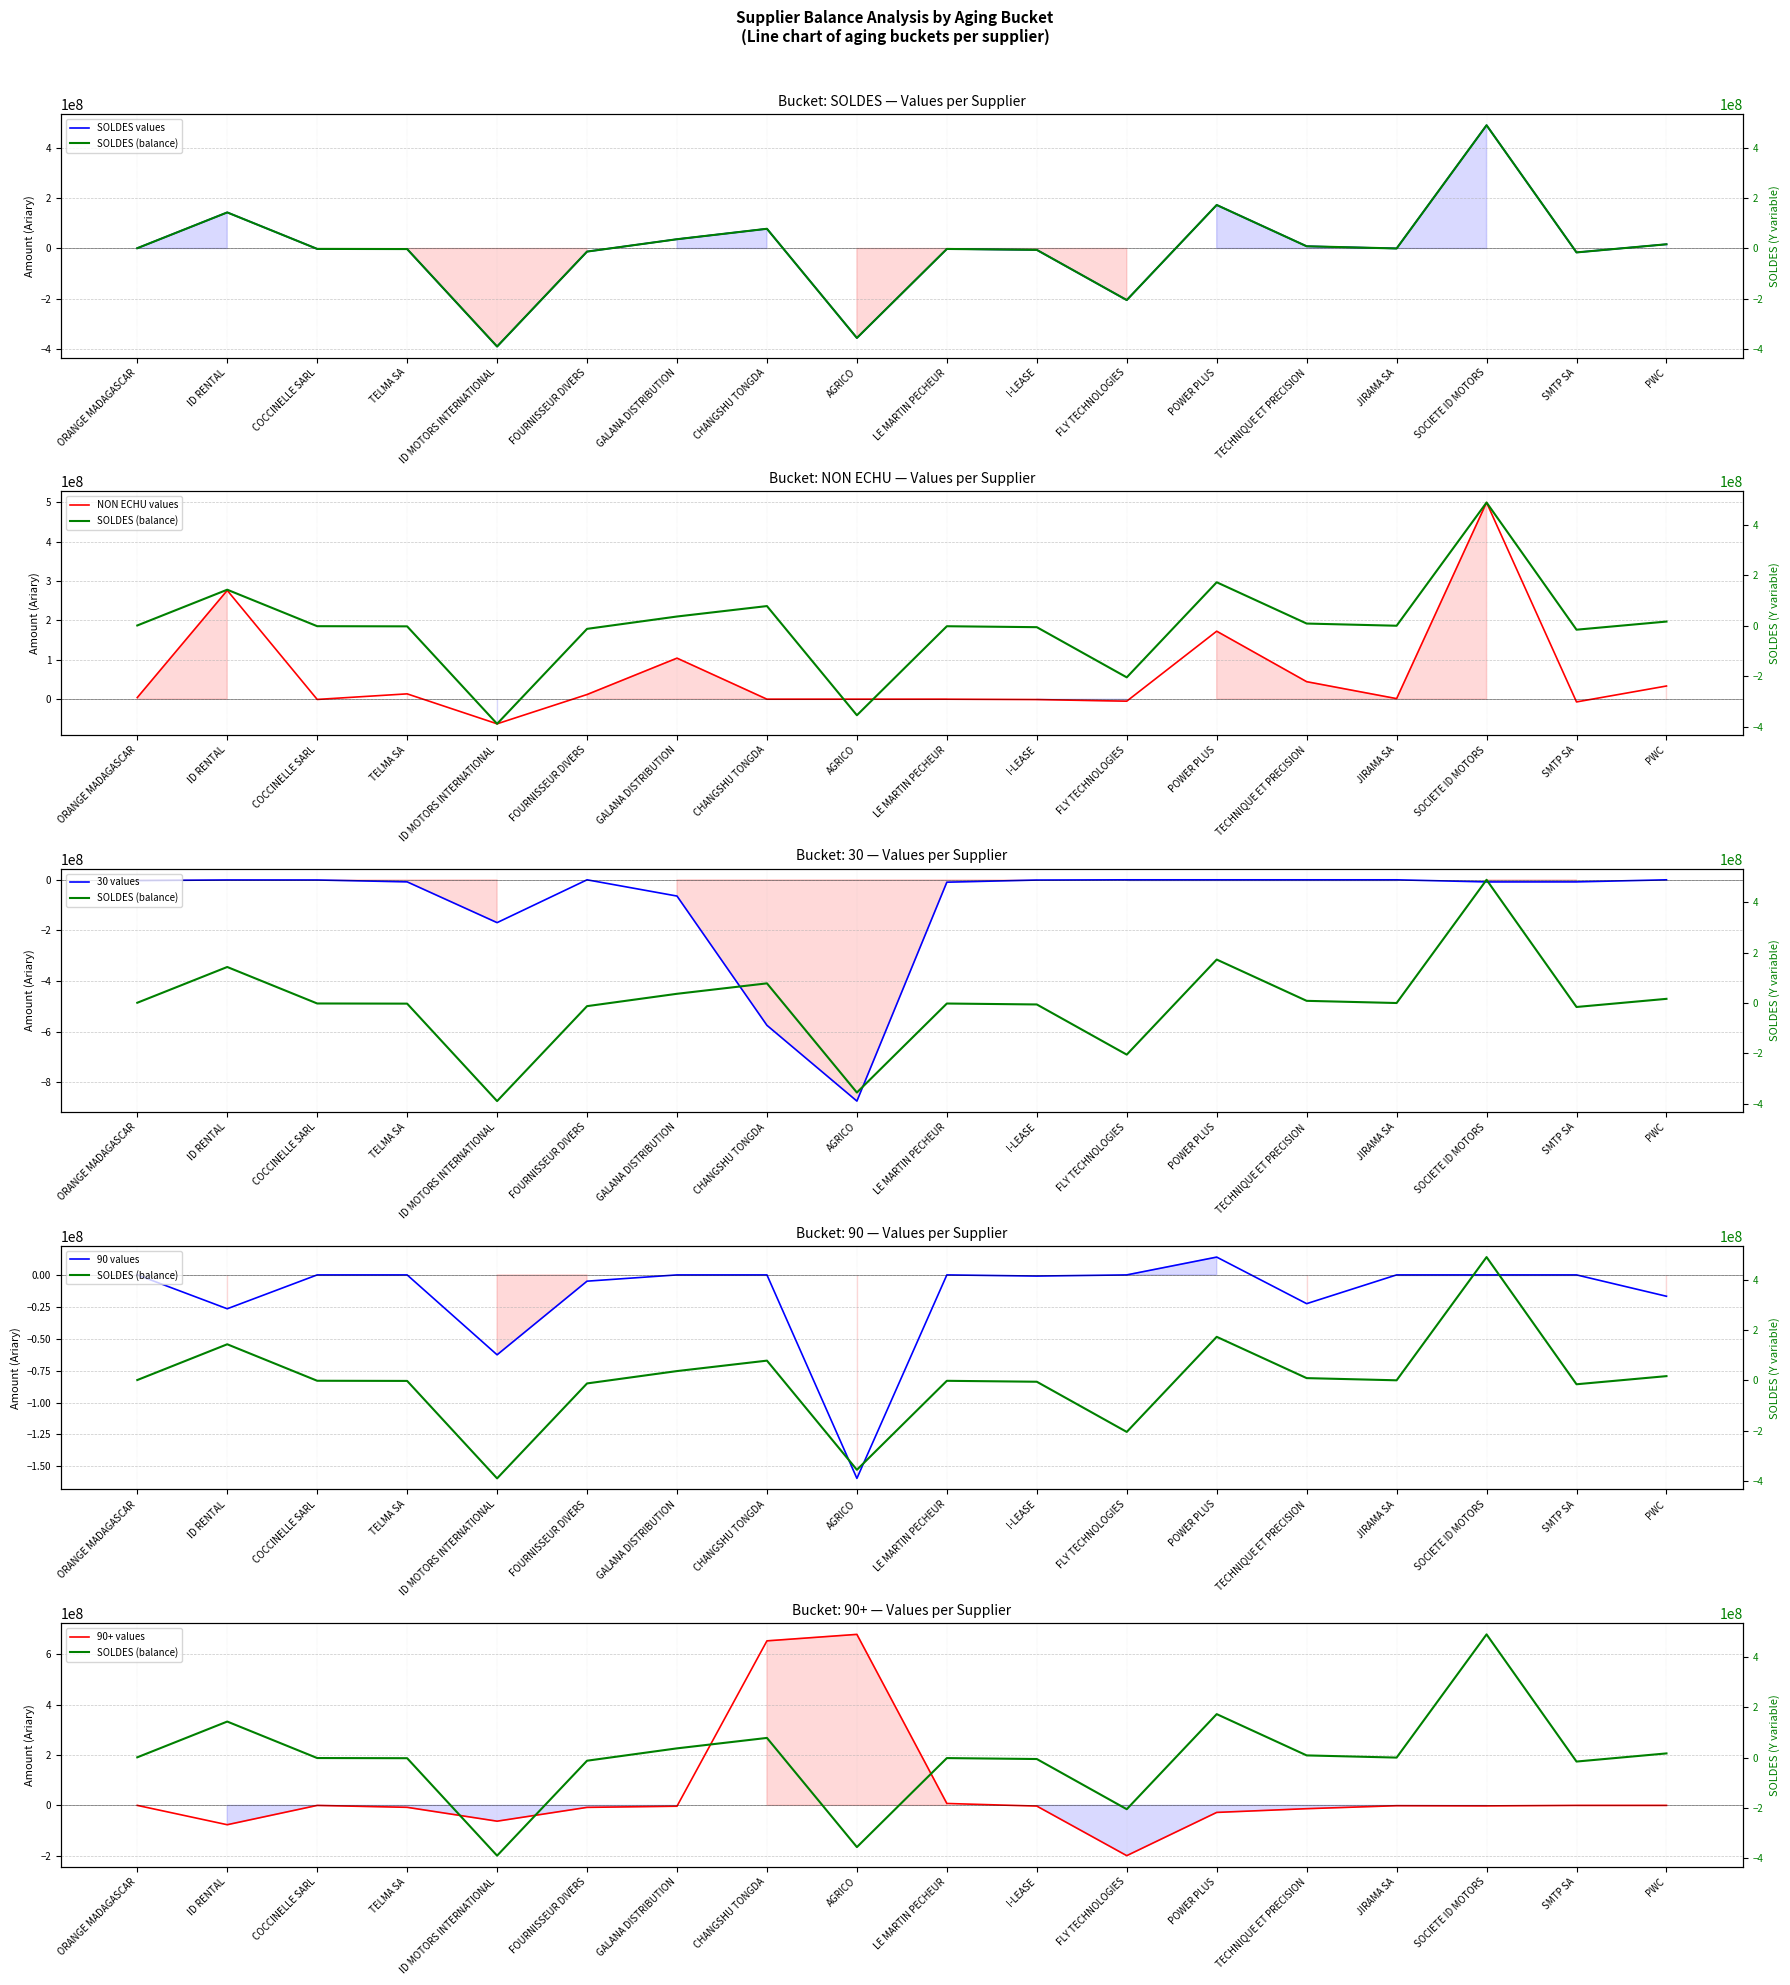

Between I-LEASE and POWER PLUS, which series saw the biggest shift?

SOLDES values